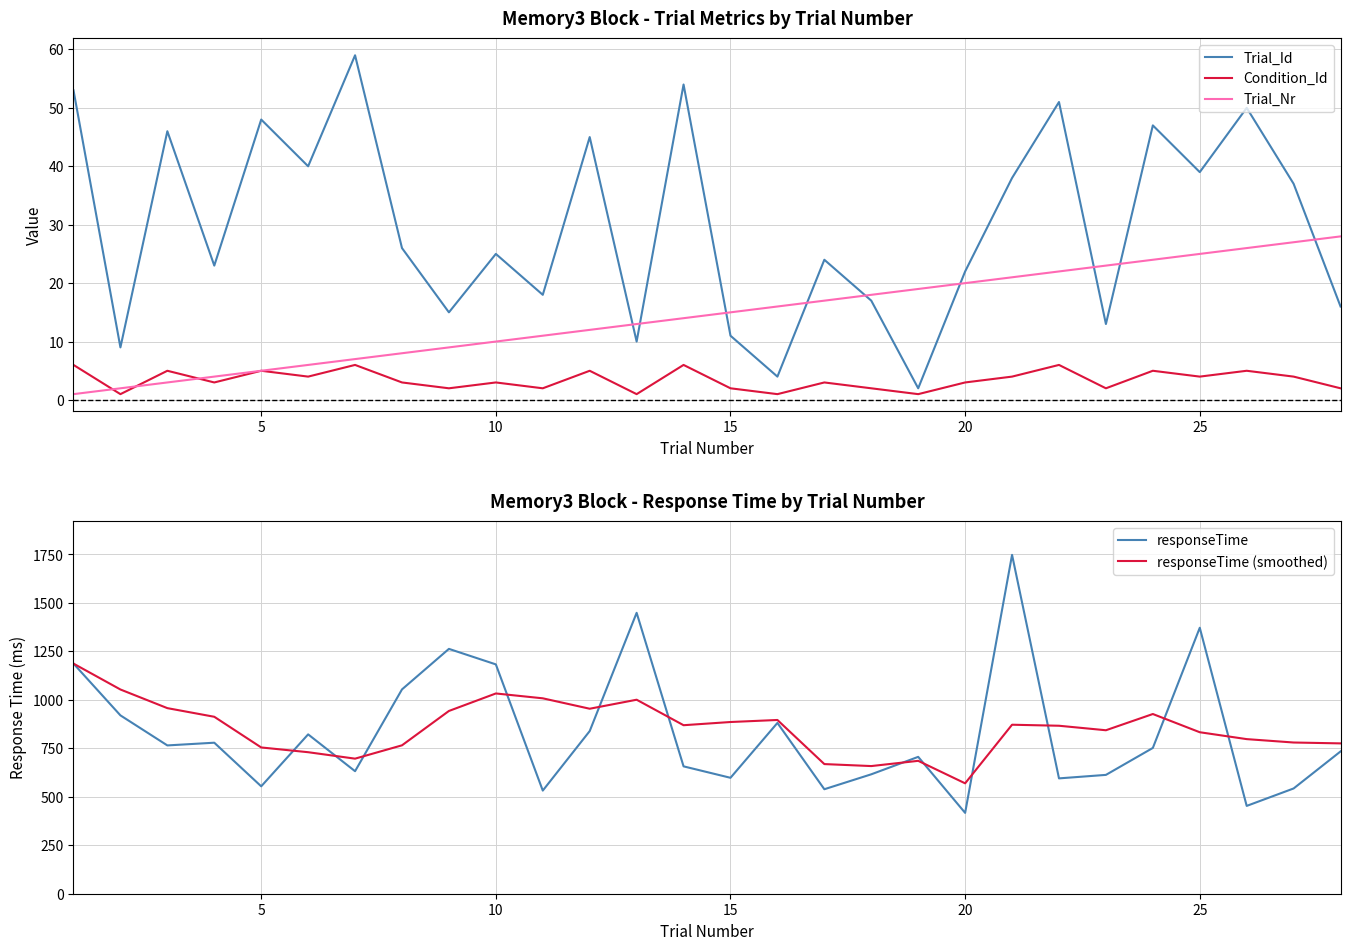

At how many categories does at least one series exceed 875?

15